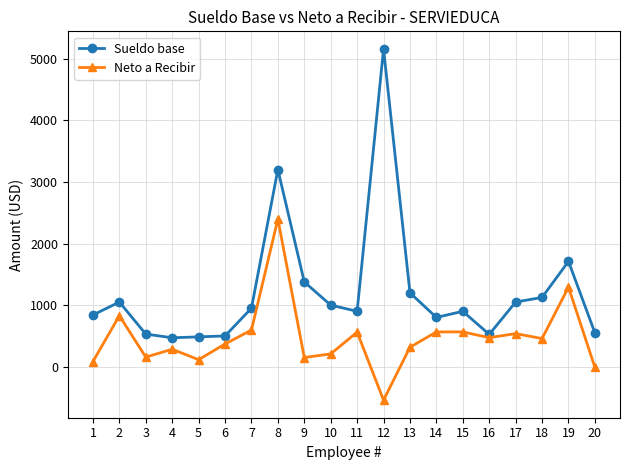

At which category is the sum across all series the highest?

8